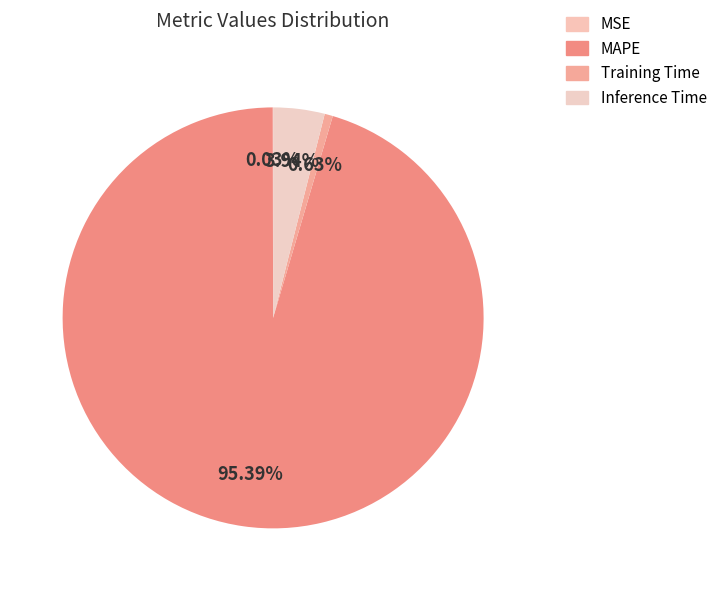

Rank the categories by value from lowest to highest.

MSE, Training Time, Inference Time, MAPE